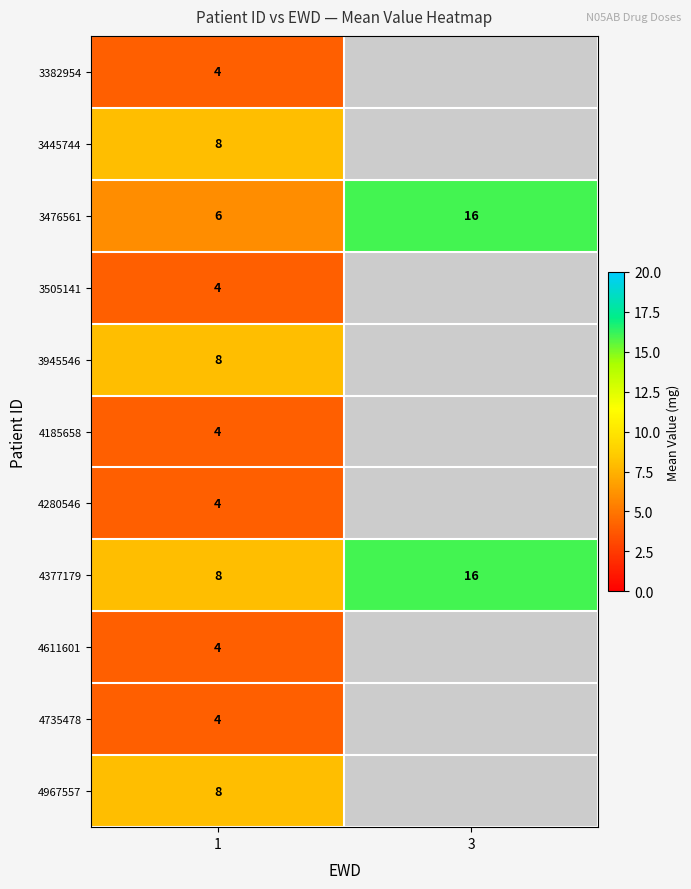

Read the 4377179 value at 1.

8